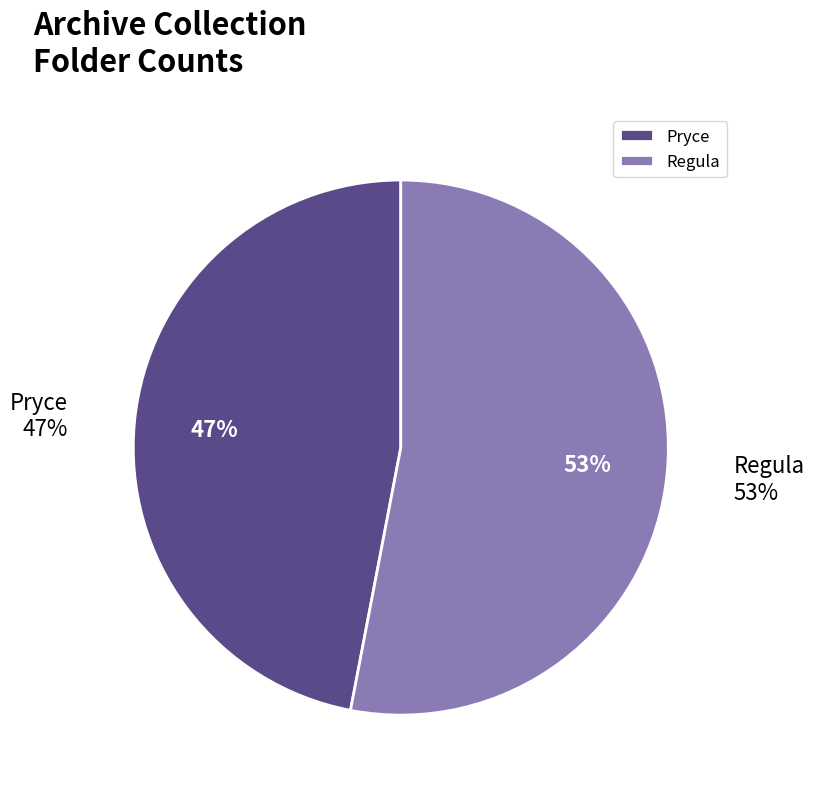

Approximately how many times larger is the value at Pryce compared to Regula?

0.9